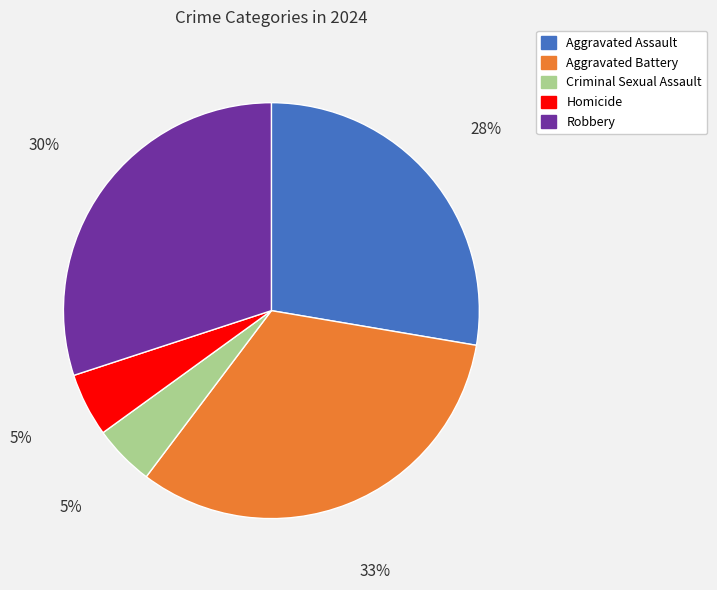

To the nearest percent, what is the combined percentage of Homicide and Robbery?

35%